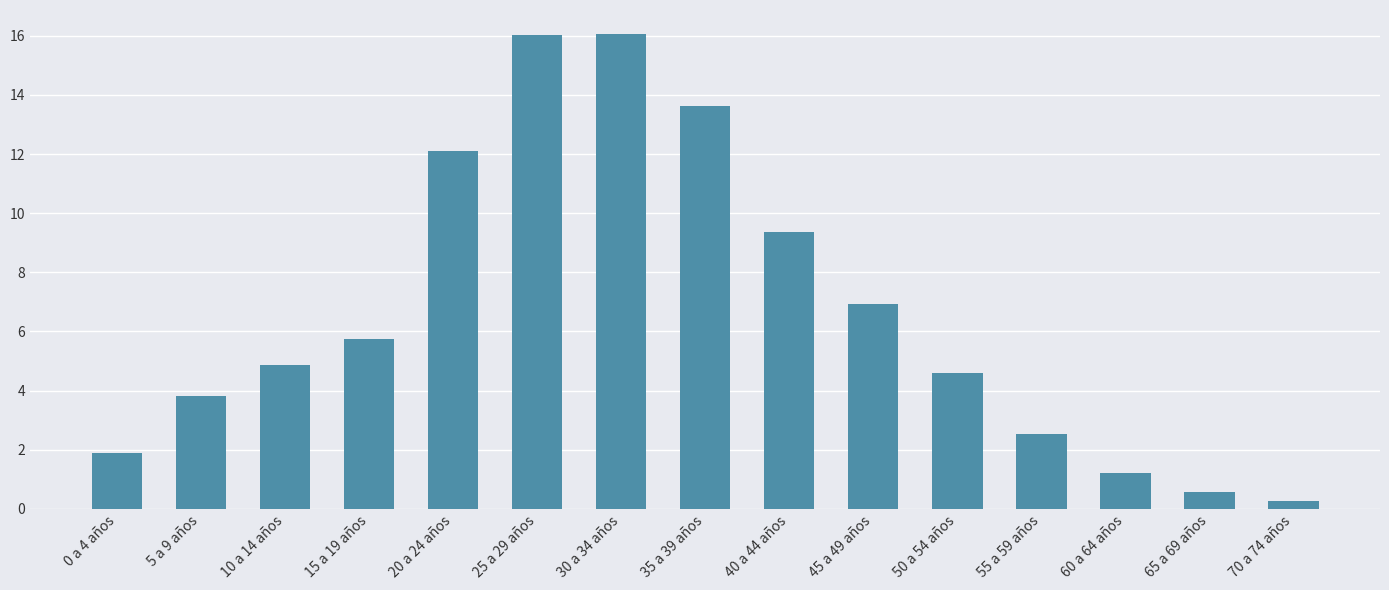

What is the change in value from 50 a 54 años to 55 a 59 años?

-2.1